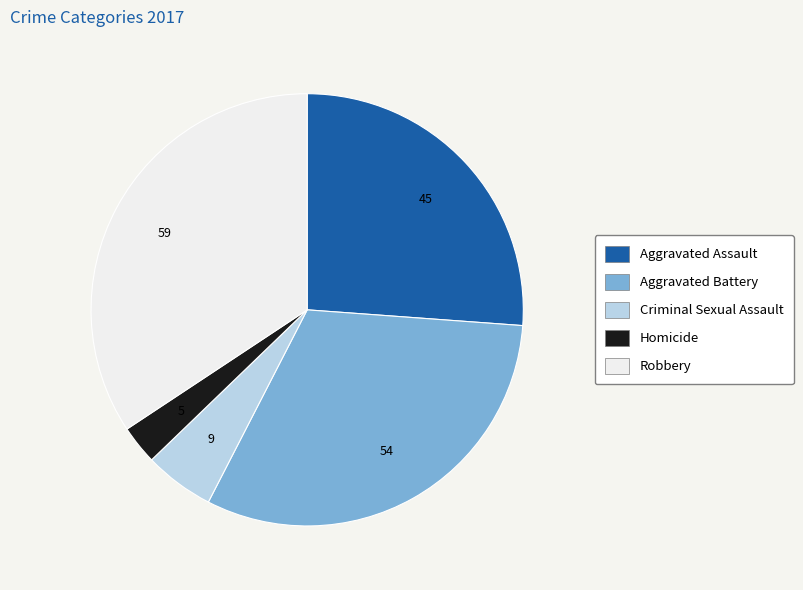

Is there any slice that represents more than half of the pie?

No